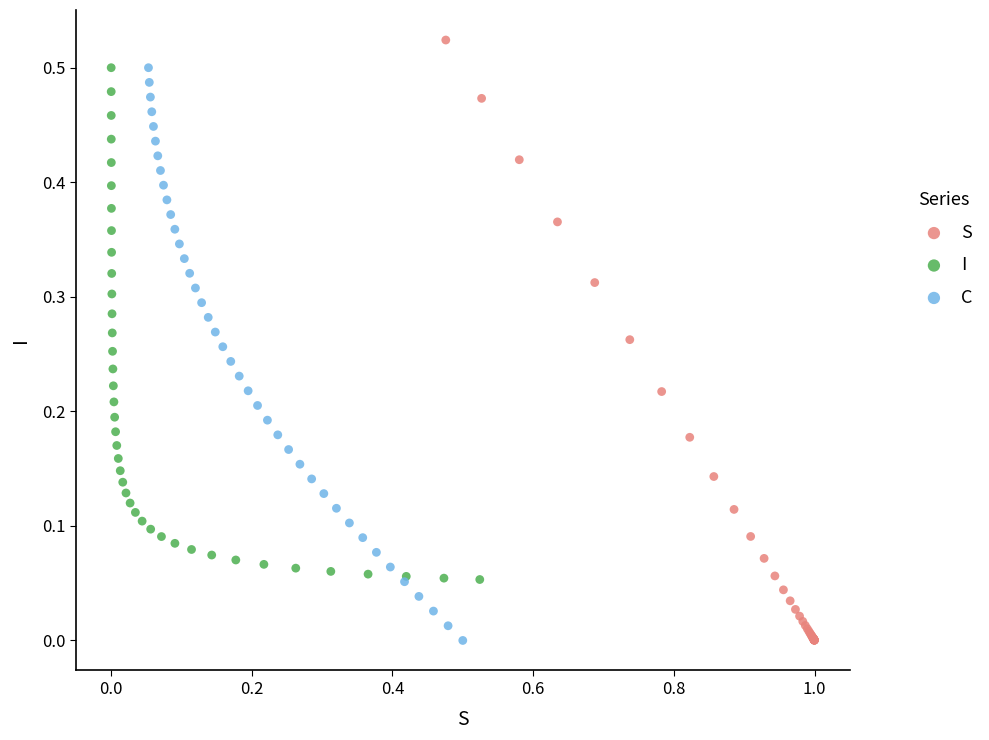

Which series reaches the maximum Y coordinate?

S